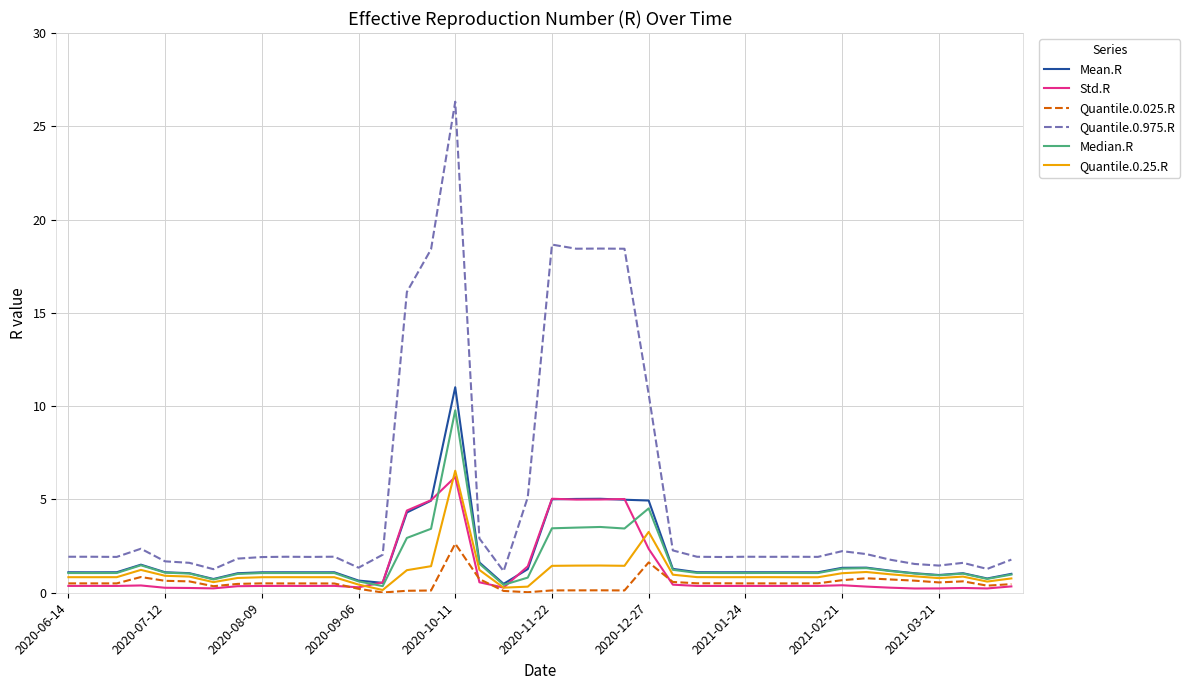

Which series has the largest total across all categories?

Quantile.0.975.R